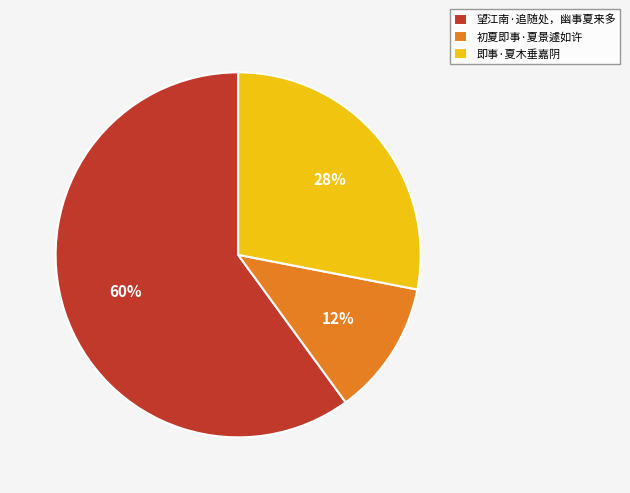

Which has a higher value, 初夏即事·夏景遽如许 or 望江南·追随处，幽事夏来多?

望江南·追随处，幽事夏来多